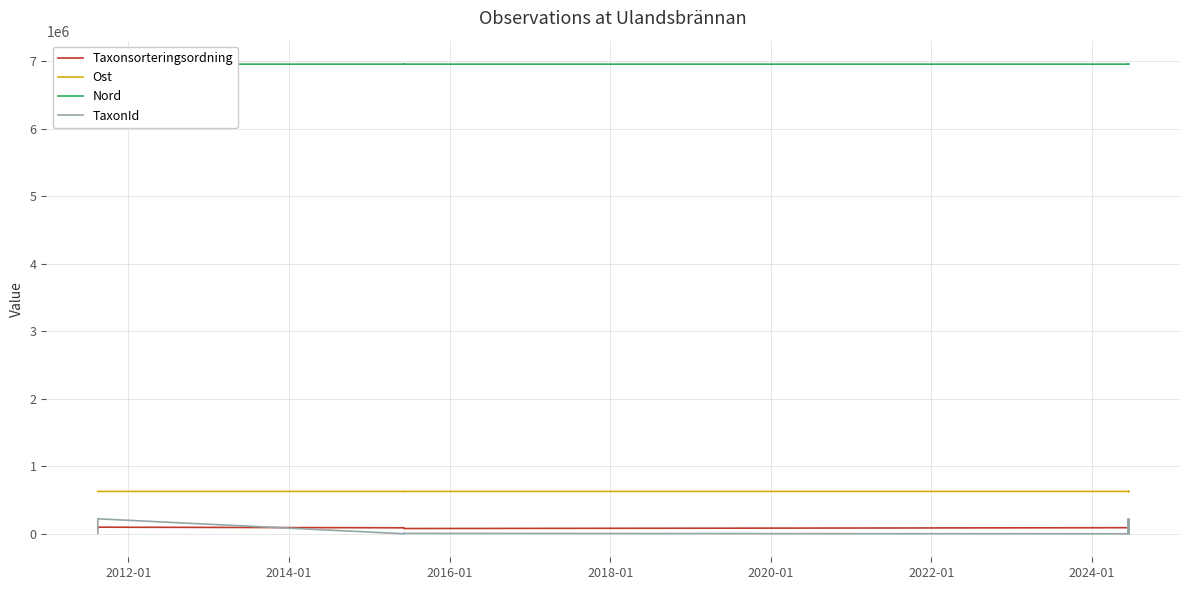

Is it true that Nord equals 12003598 at 2026-01?

False